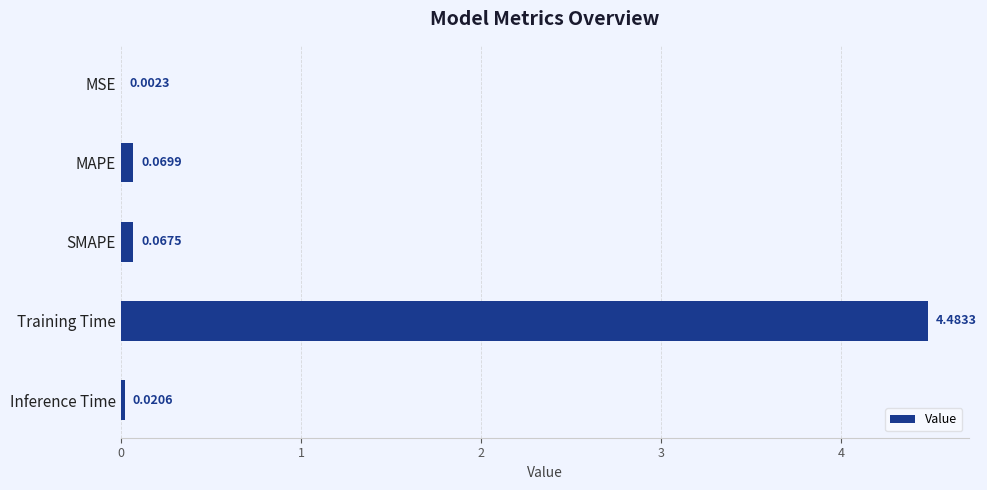

Which category has the highest value across all series?

Training Time